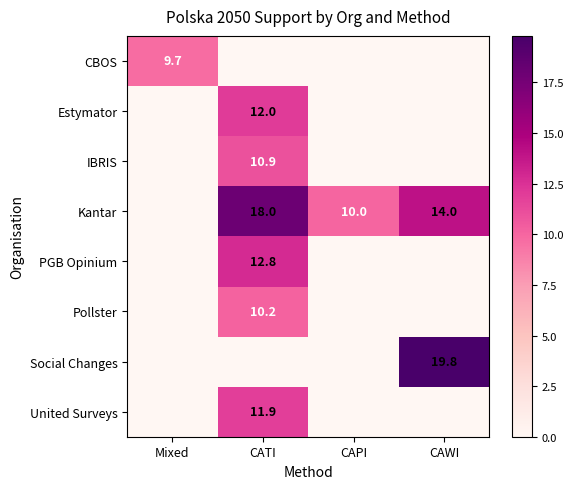

What is the sum of the IBRIS values at CATI and CAWI?

10.9